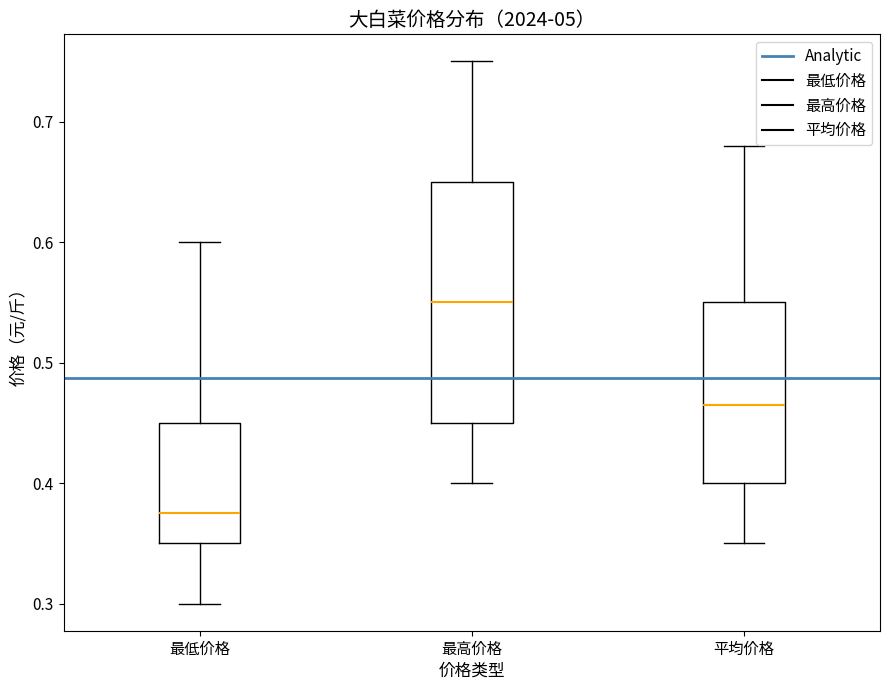

Where is the lower edge of the box for 最低价格 on the y-axis? The values are not printed on the chart, so give them approximately, as read against the axis.

0.35